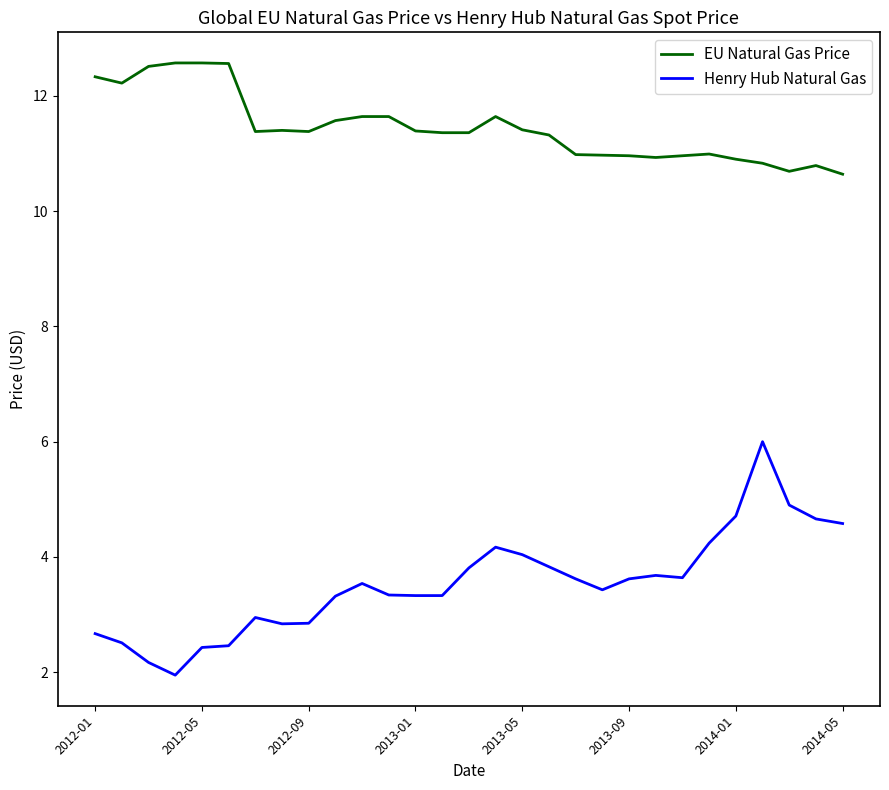

Rank the series by their maximum value, from lowest to highest.

Henry Hub Natural Gas, EU Natural Gas Price